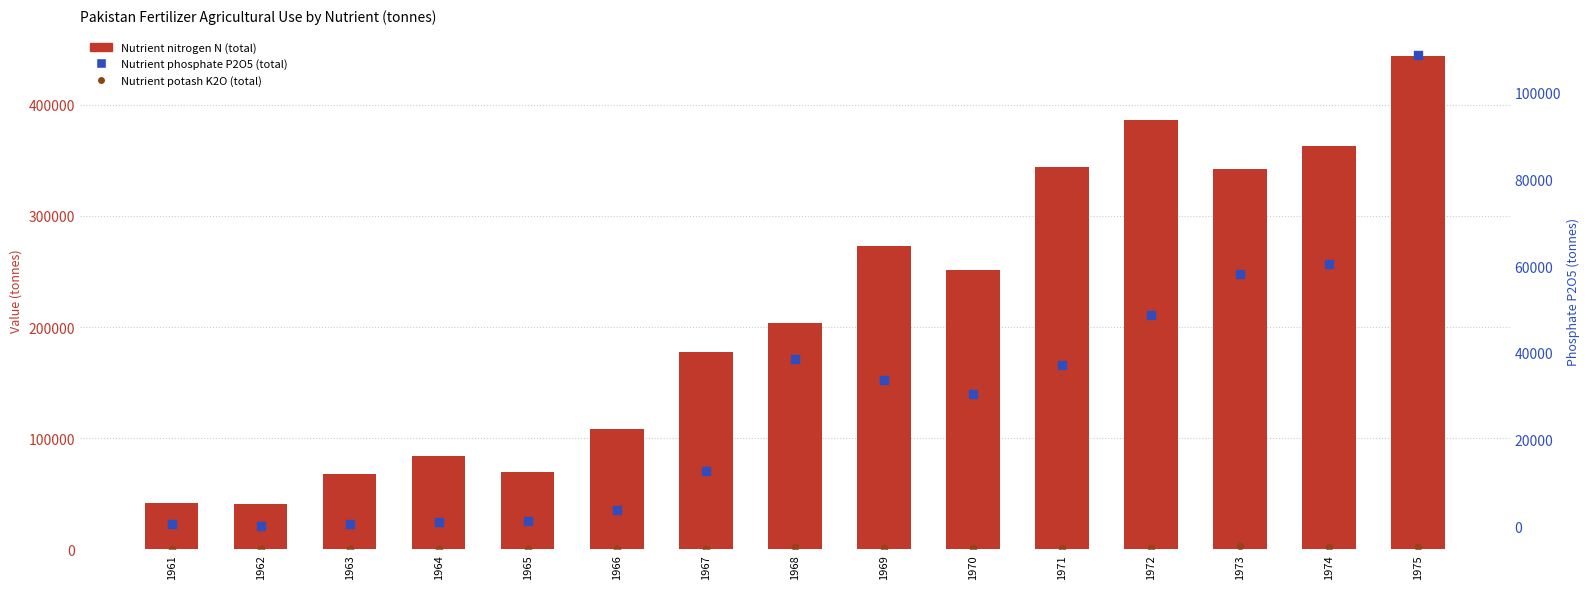

Is the value of Nutrient potash K2O (total) at 1961 greater than the value of Nutrient nitrogen N (total) at 1974?

No